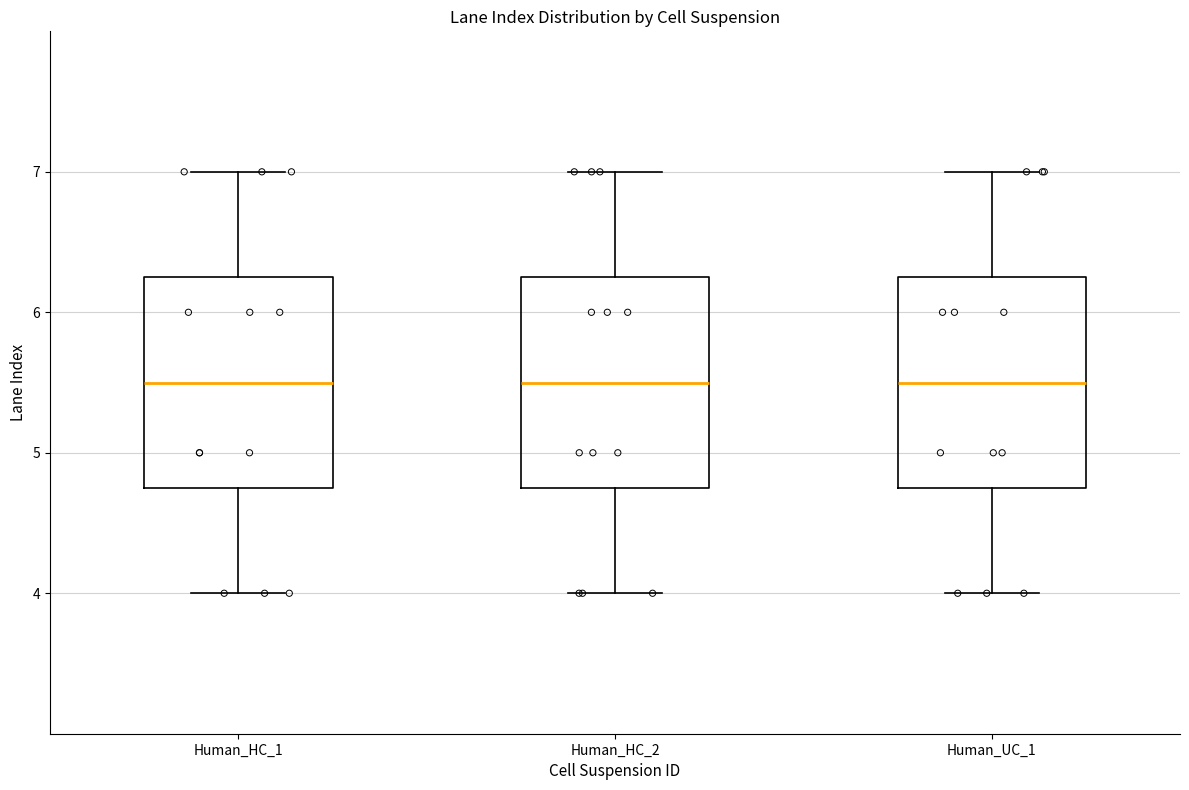

Reading left to right, transcribe this box plot: for each box, give where its median line is, the range the box spans, and where its two whiskers end, as read against the y-axis. The values are not printed on the chart, so give them approximately, as read against the axis.

Human_HC_1: median 5.5, box 4.8 to 6.3, whiskers 4.0 to 7.0
Human_HC_2: median 5.5, box 4.8 to 6.3, whiskers 4.0 to 7.0
Human_UC_1: median 5.5, box 4.8 to 6.3, whiskers 4.0 to 7.0